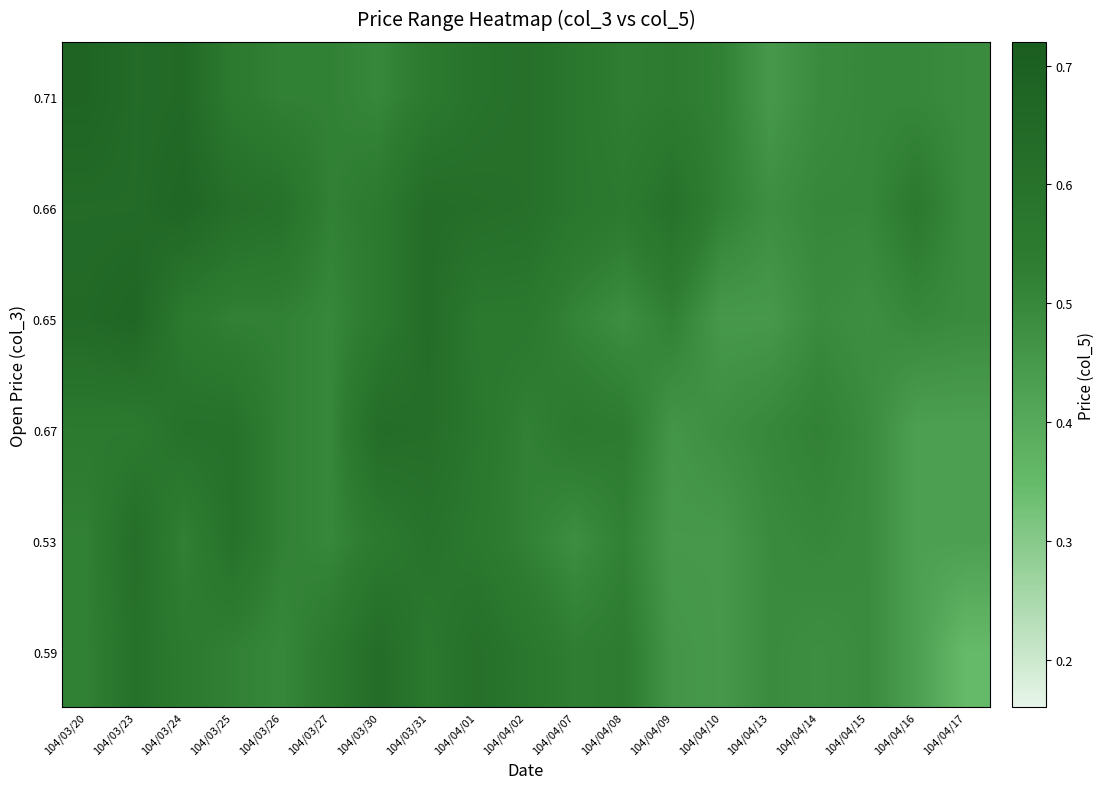

Reading right to left, list all the values displayed in this chart.

0.71: 104/04/17=0.5	104/04/16=0.5	104/04/15=0.5	104/04/14=0.5	104/04/13=0.5	104/04/10=0.5	104/04/09=0.5	104/04/08=0.5	104/04/07=0.6	104/04/02=0.6	104/04/01=0.6	104/03/31=0.6	104/03/30=0.5	104/03/27=0.5	104/03/26=0.5	104/03/25=0.6	104/03/24=0.7	104/03/23=0.6	104/03/20=0.7
0.66: 104/04/17=0.5	104/04/16=0.6	104/04/15=0.5	104/04/14=0.5	104/04/13=0.5	104/04/10=0.5	104/04/09=0.6	104/04/08=0.6	104/04/07=0.6	104/04/02=0.6	104/04/01=0.6	104/03/31=0.6	104/03/30=0.6	104/03/27=0.5	104/03/26=0.6	104/03/25=0.6	104/03/24=0.7	104/03/23=0.6	104/03/20=0.6
0.65: 104/04/17=0.5	104/04/16=0.5	104/04/15=0.5	104/04/14=0.5	104/04/13=0.5	104/04/10=0.5	104/04/09=0.5	104/04/08=0.5	104/04/07=0.5	104/04/02=0.6	104/04/01=0.6	104/03/31=0.6	104/03/30=0.6	104/03/27=0.5	104/03/26=0.5	104/03/25=0.5	104/03/24=0.6	104/03/23=0.7	104/03/20=0.7
0.67: 104/04/17=0.4	104/04/16=0.4	104/04/15=0.5	104/04/14=0.5	104/04/13=0.5	104/04/10=0.5	104/04/09=0.5	104/04/08=0.5	104/04/07=0.6	104/04/02=0.5	104/04/01=0.6	104/03/31=0.6	104/03/30=0.6	104/03/27=0.5	104/03/26=0.5	104/03/25=0.6	104/03/24=0.6	104/03/23=0.6	104/03/20=0.6
0.53: 104/04/17=0.4	104/04/16=0.4	104/04/15=0.5	104/04/14=0.5	104/04/13=0.5	104/04/10=0.5	104/04/09=0.5	104/04/08=0.5	104/04/07=0.5	104/04/02=0.5	104/04/01=0.6	104/03/31=0.6	104/03/30=0.6	104/03/27=0.5	104/03/26=0.5	104/03/25=0.6	104/03/24=0.5	104/03/23=0.6	104/03/20=0.5
0.59: 104/04/17=0.3	104/04/16=0.4	104/04/15=0.5	104/04/14=0.5	104/04/13=0.5	104/04/10=0.5	104/04/09=0.5	104/04/08=0.5	104/04/07=0.5	104/04/02=0.6	104/04/01=0.6	104/03/31=0.6	104/03/30=0.6	104/03/27=0.6	104/03/26=0.5	104/03/25=0.5	104/03/24=0.6	104/03/23=0.6	104/03/20=0.5